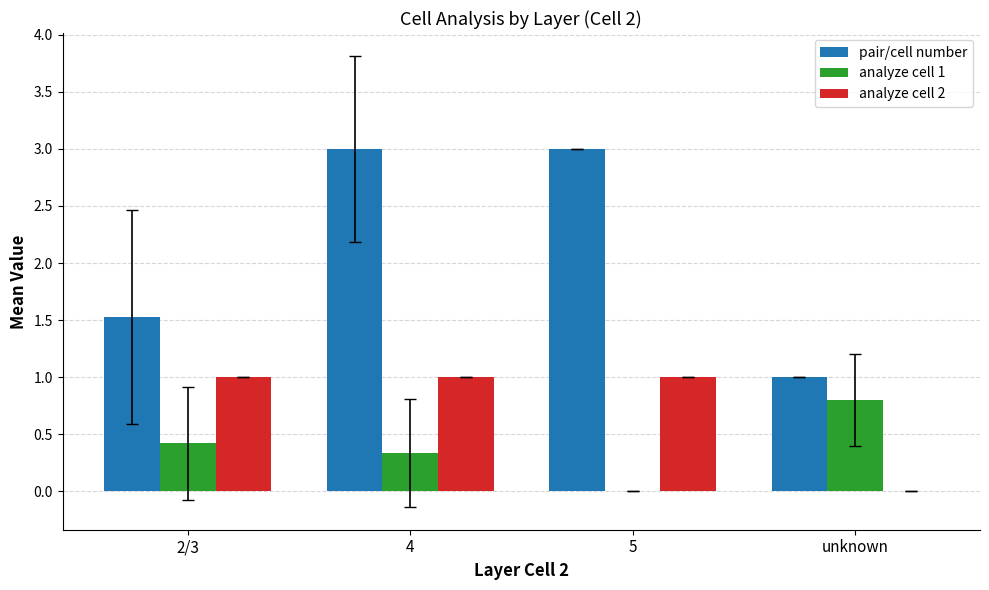

Does the chart contain stacked bars?

No